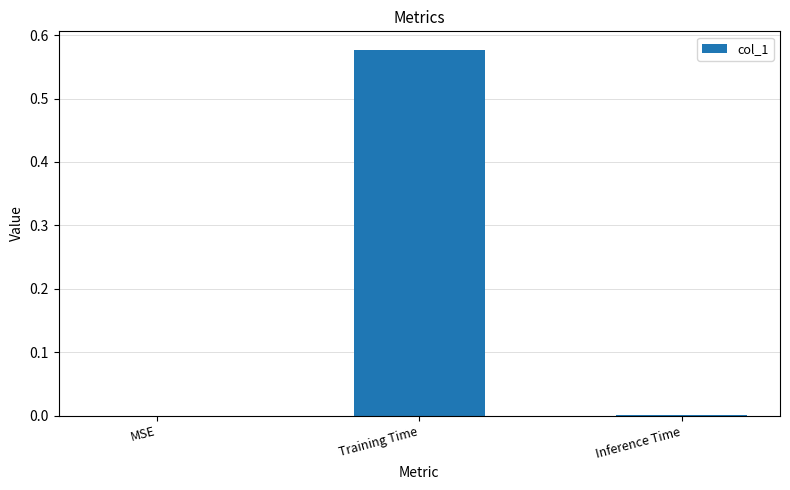

Which label corresponds to the largest value in the chart?

Training Time